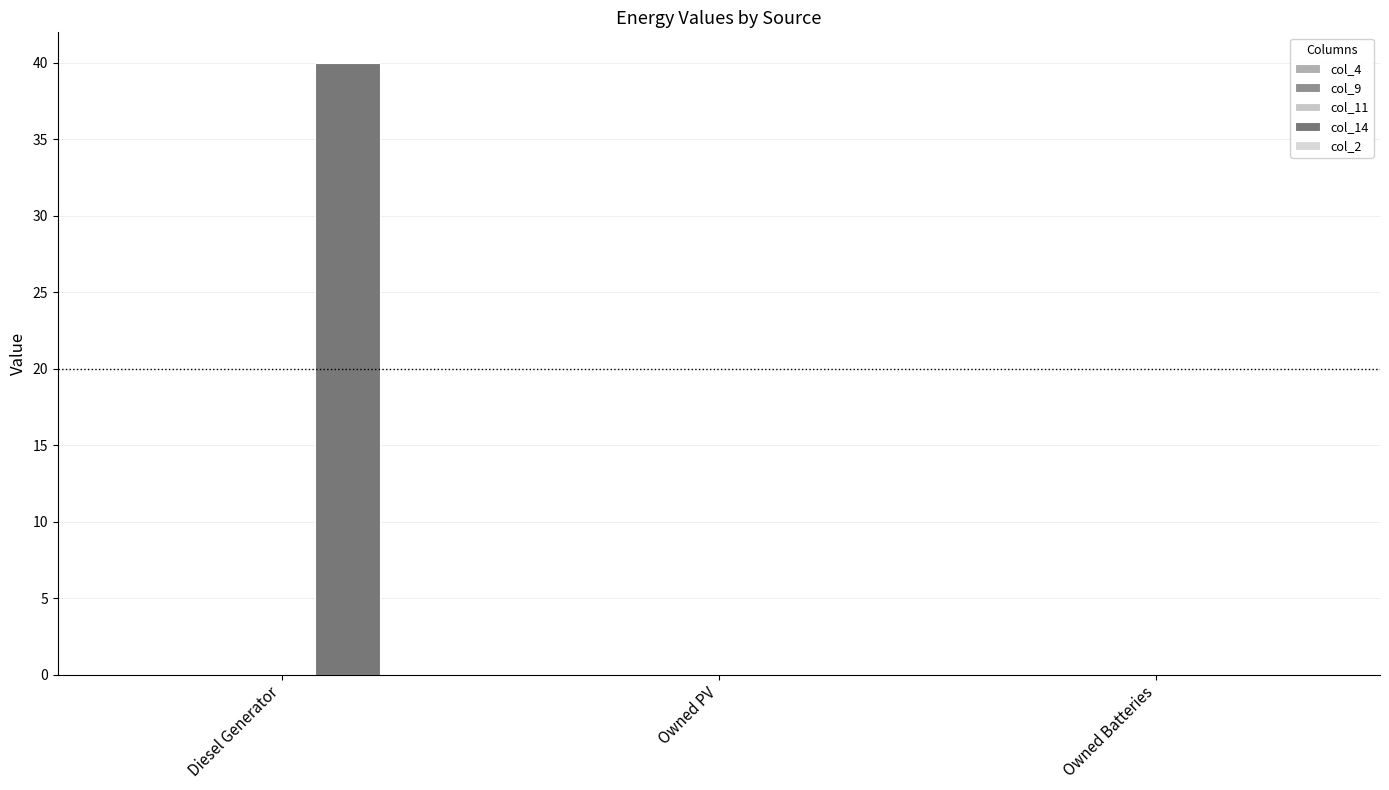

What is the label of the 1st bar from the left?

Diesel Generator